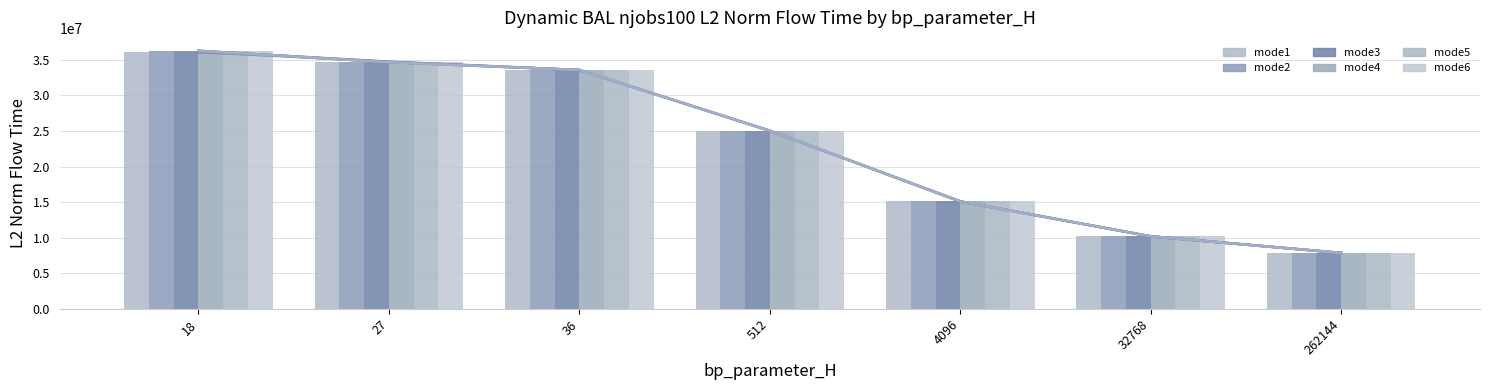

Rank the series at 27 from highest to lowest value.

mode2, mode1, mode3, mode4, mode6, mode5